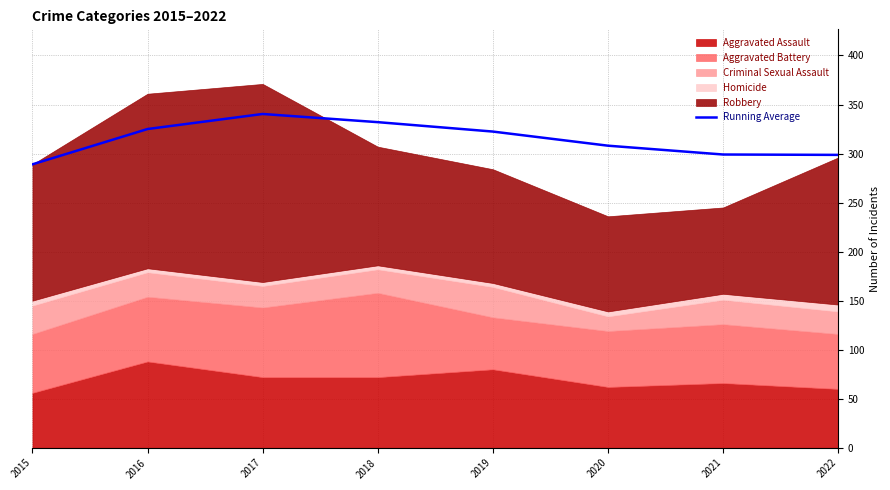

What is the difference between the values at 2020 and 2022?

9.4